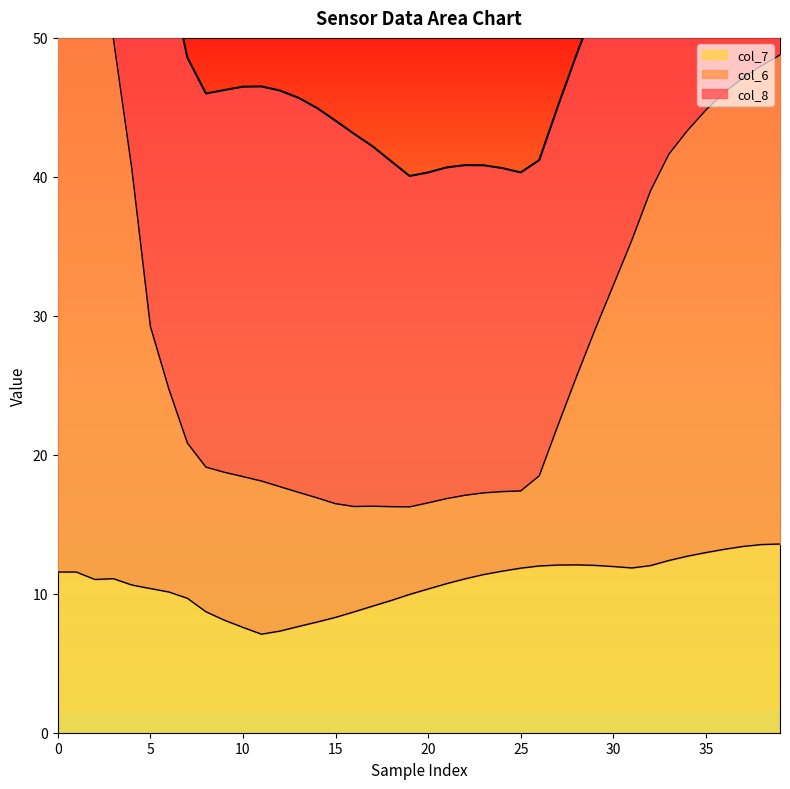

True or false: col_7 and col_6 intersect in this chart.

False